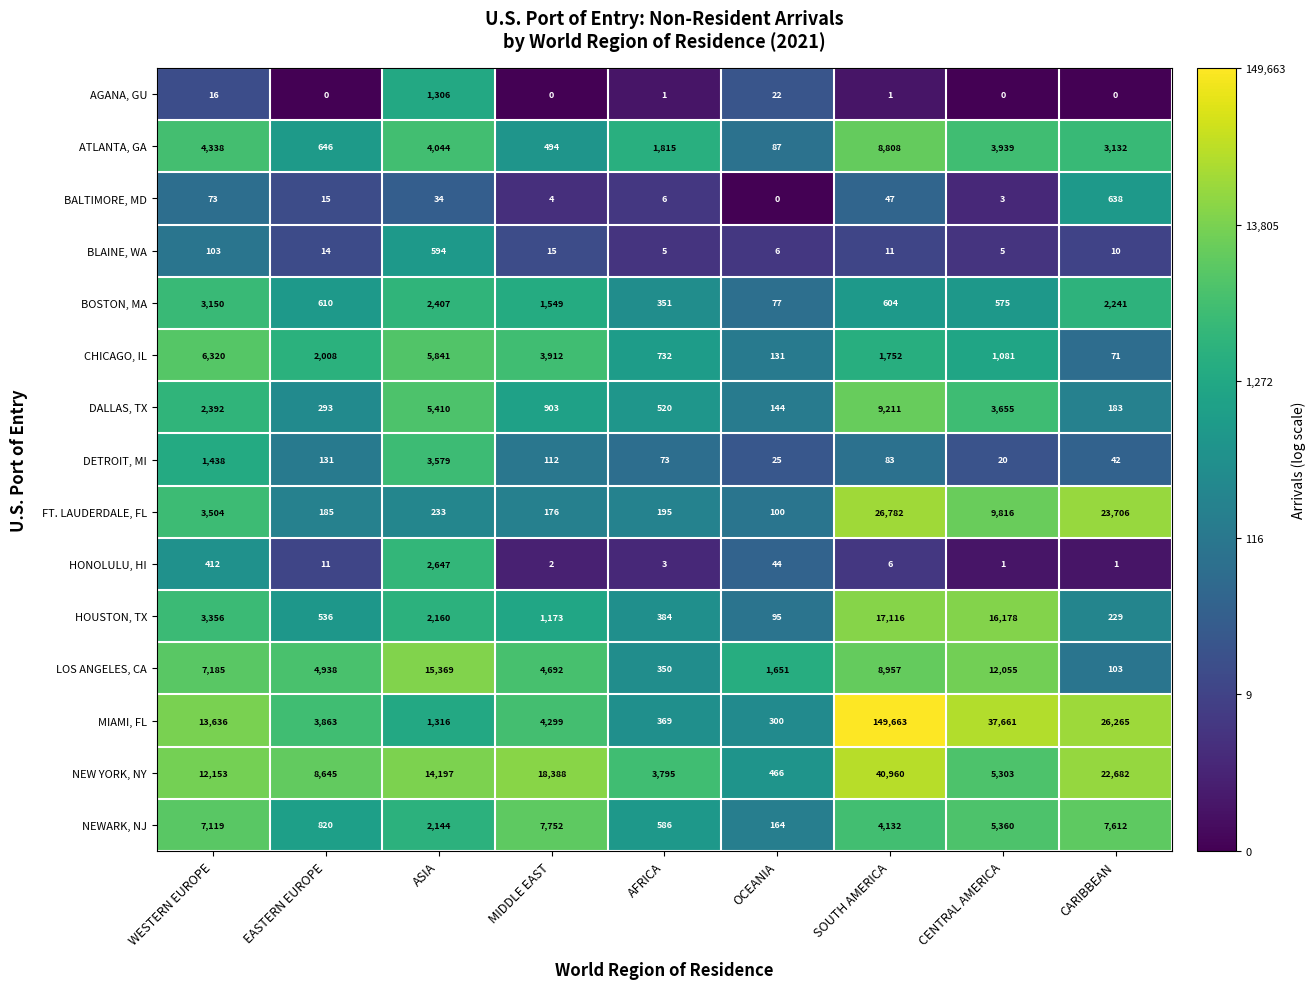

What is the approximate value of BOSTON, MA at SOUTH AMERICA?

604